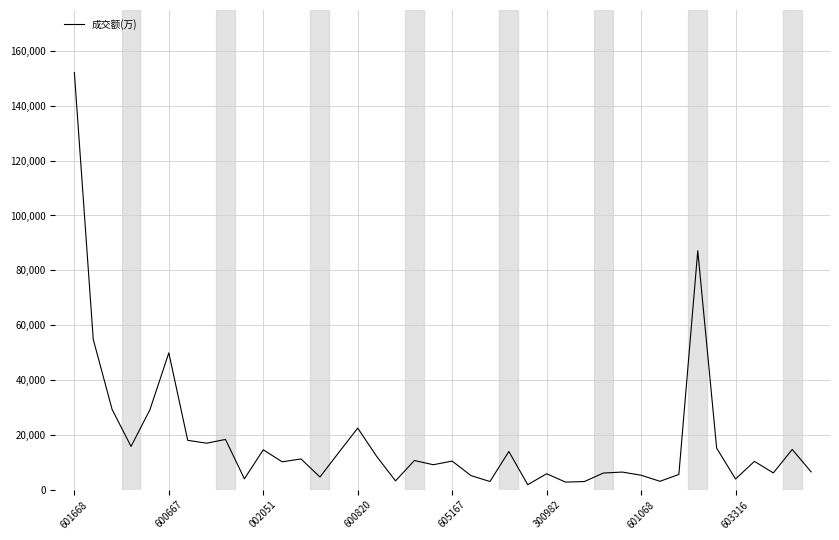

What is the difference between the maximum and minimum values?

150183.1